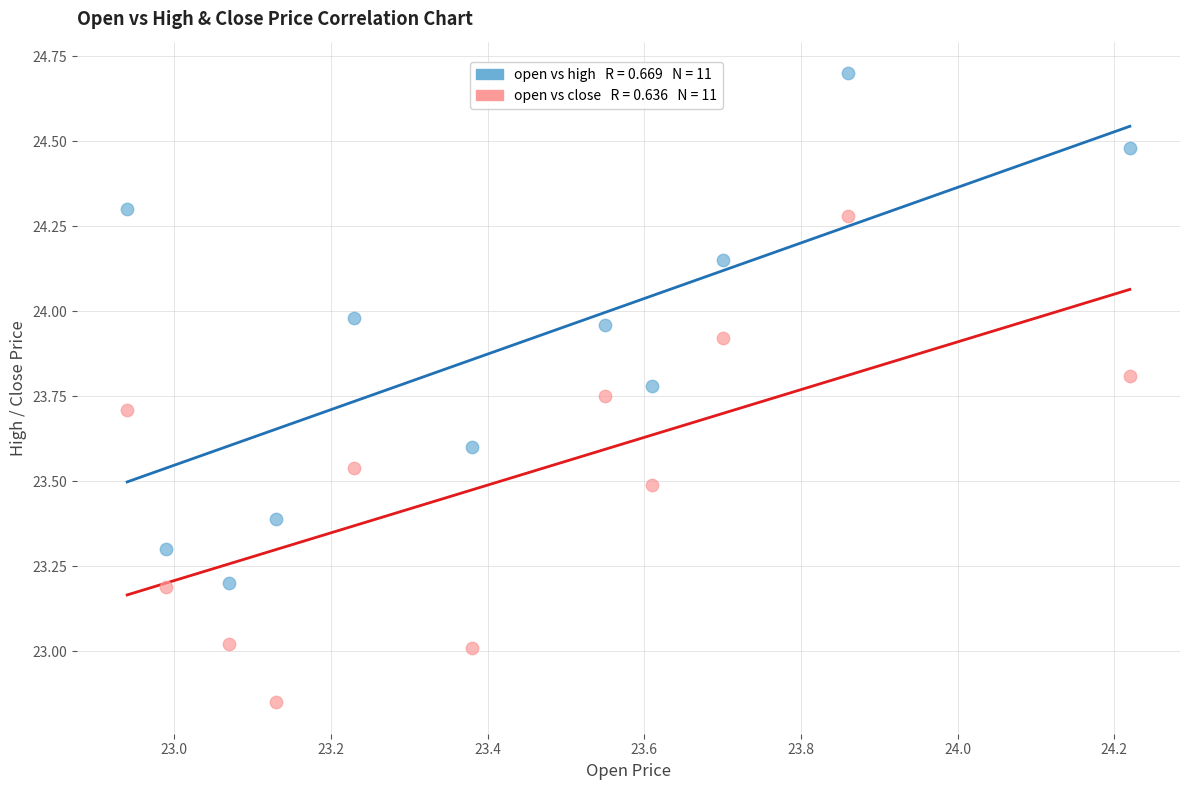

Across all data points, what is the range of X values (max minus min)?

1.3